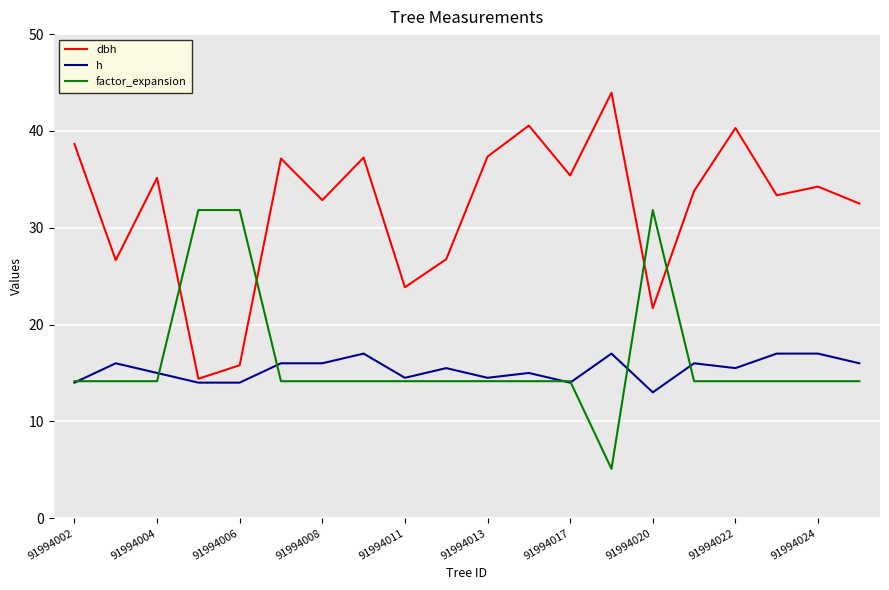

Is this an area chart (filled region under the line)?

No